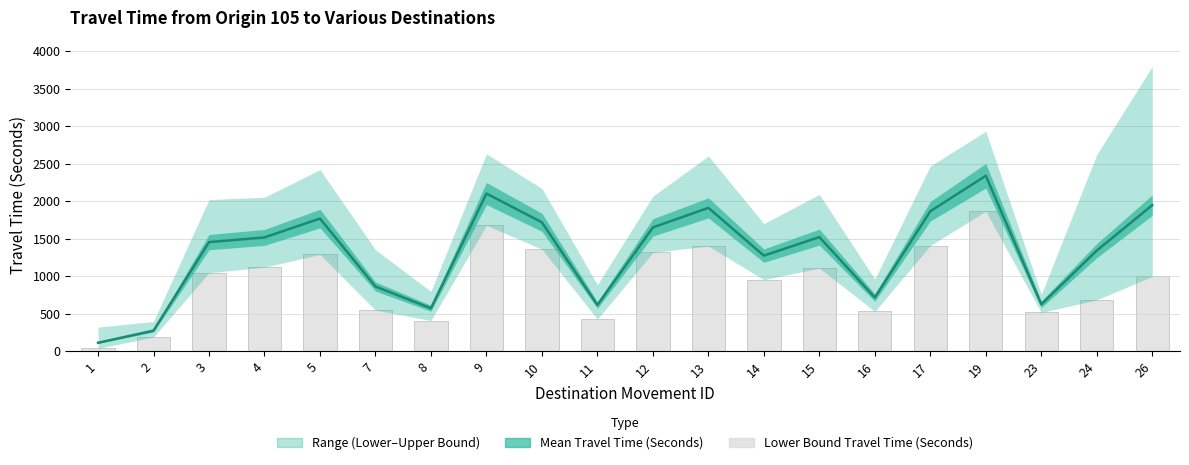

What is the value of the 4th bar from the left?

1124